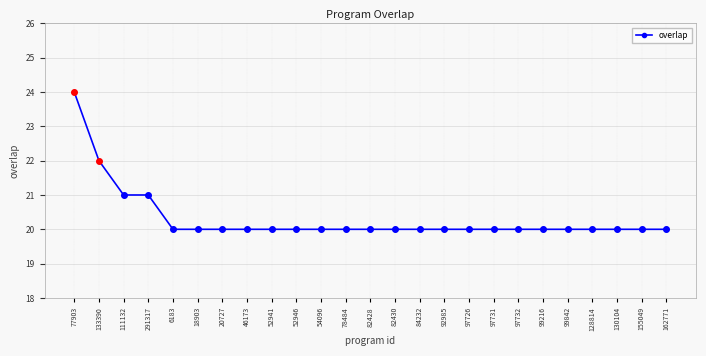

What position from the right is 99216?

6